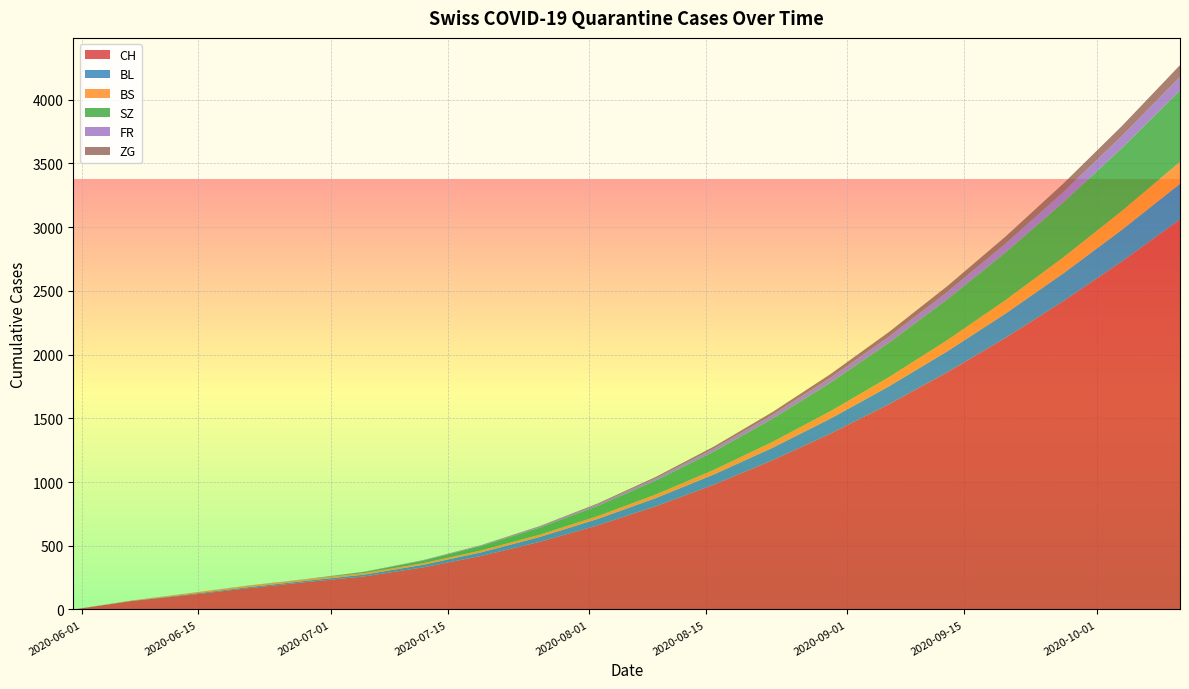

What is the maximum value for CH?

3060